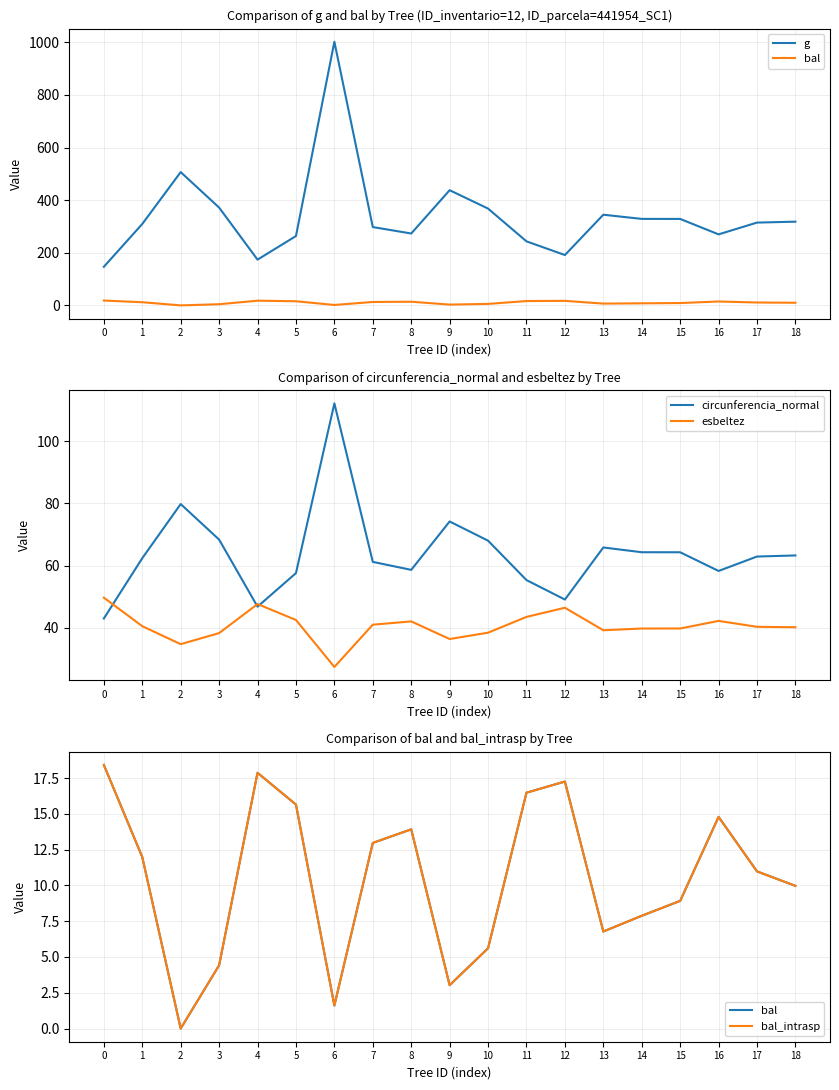

Rank the series at 11 from highest to lowest value.

g, circunferencia_normal, esbeltez, bal, bal_intrasp